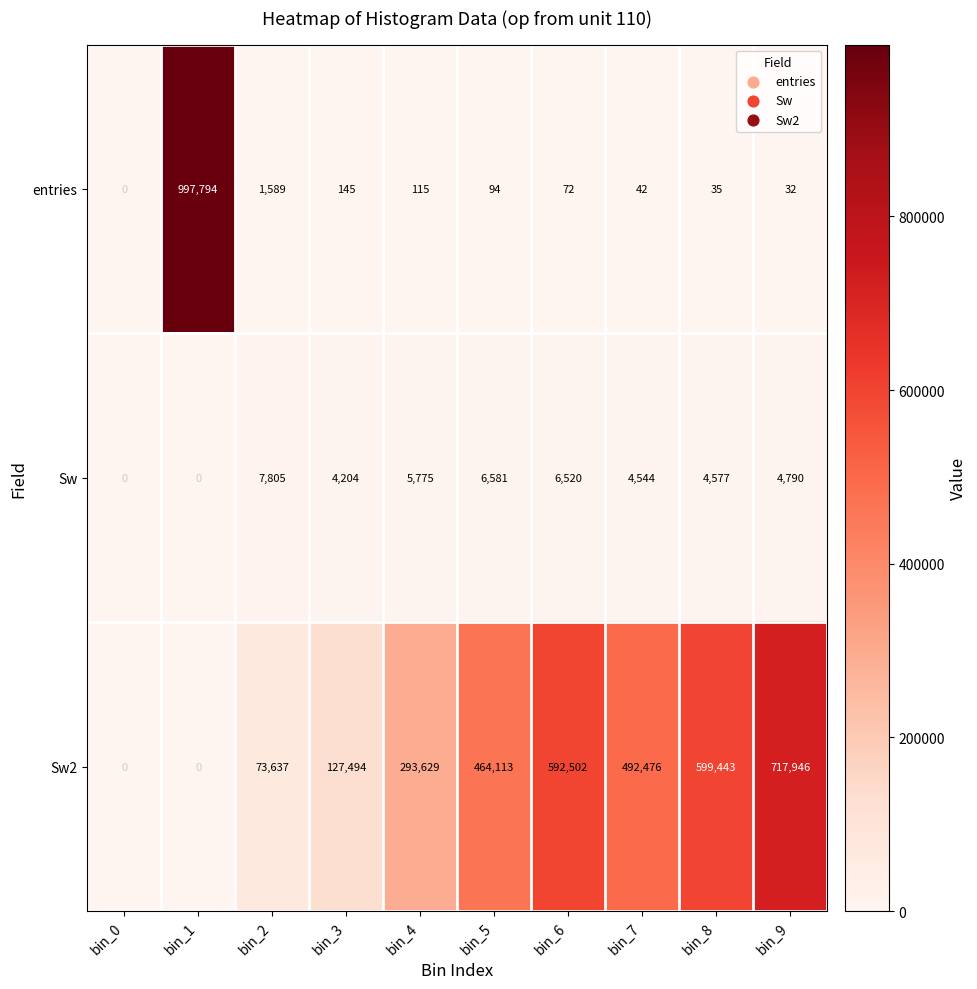

At which category does the chart reach its peak across all series?

bin_1